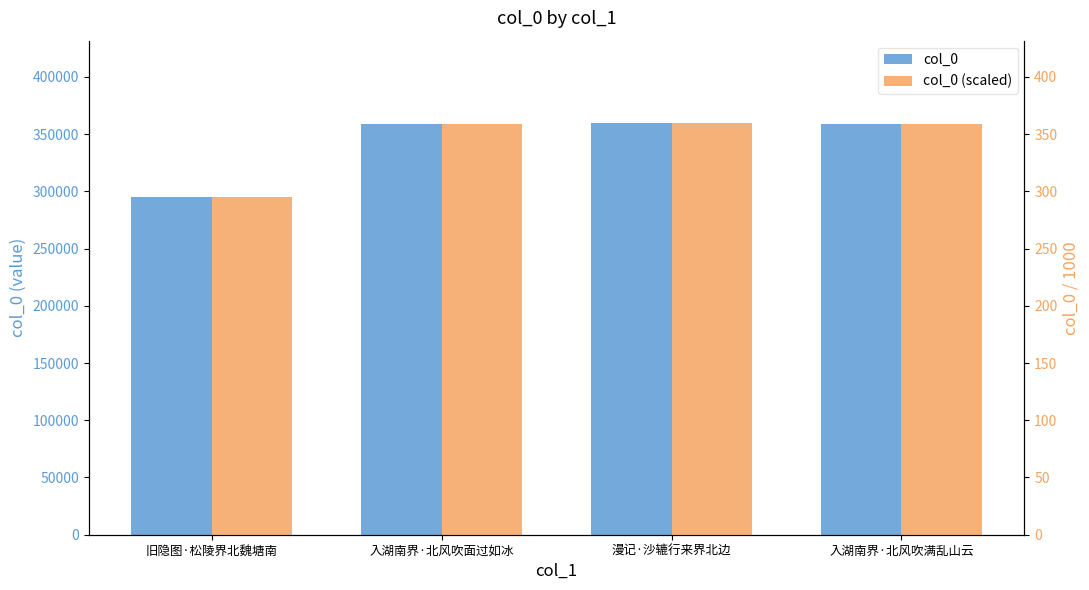

True or false: col_0 has a value of 529056.7 at 漫记·沙辘行来界北边.

False